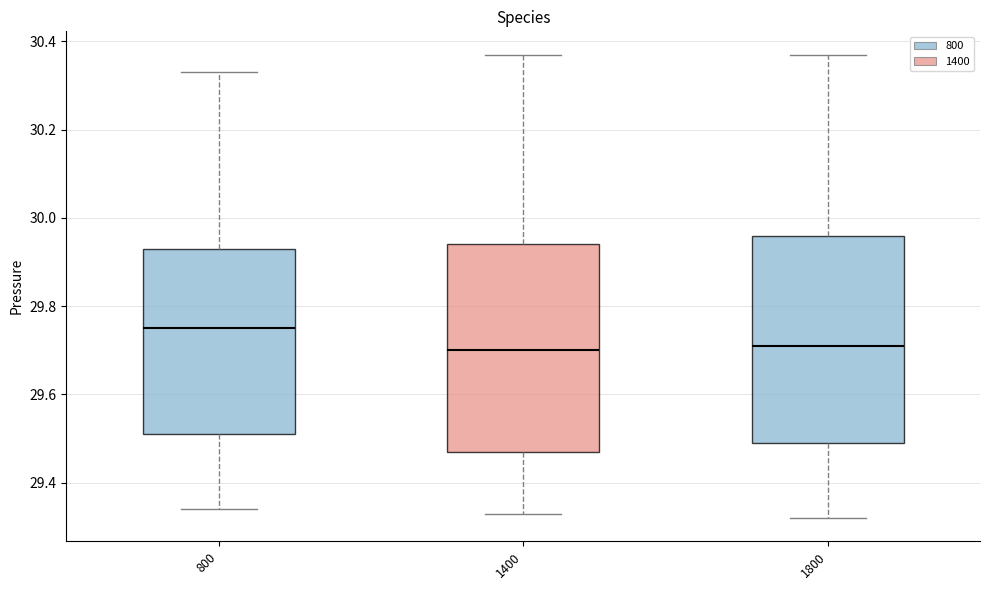

Reading left to right, transcribe this box plot: for each box, give where its median line is, the range the box spans, and where its two whiskers end, as read against the y-axis. The values are not printed on the chart, so give them approximately, as read against the axis.

800: median 29.76, box 29.52 to 29.94, whiskers 29.34 to 30.34
1400: median 29.70, box 29.48 to 29.94, whiskers 29.34 to 30.38
1800: median 29.72, box 29.50 to 29.96, whiskers 29.32 to 30.38